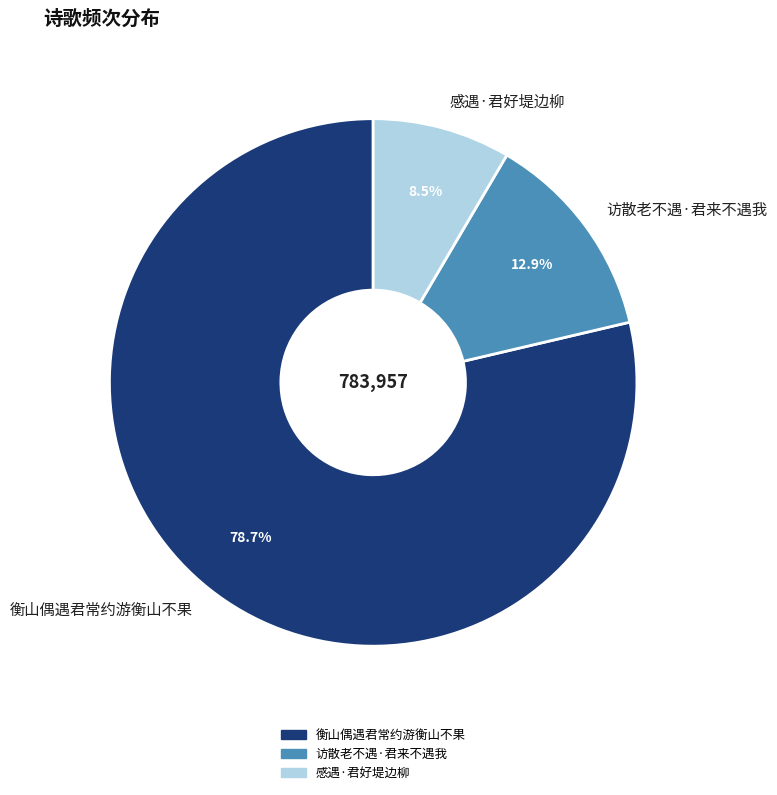

To the nearest percent, what is the difference between the largest and smallest slice percentages?

70%